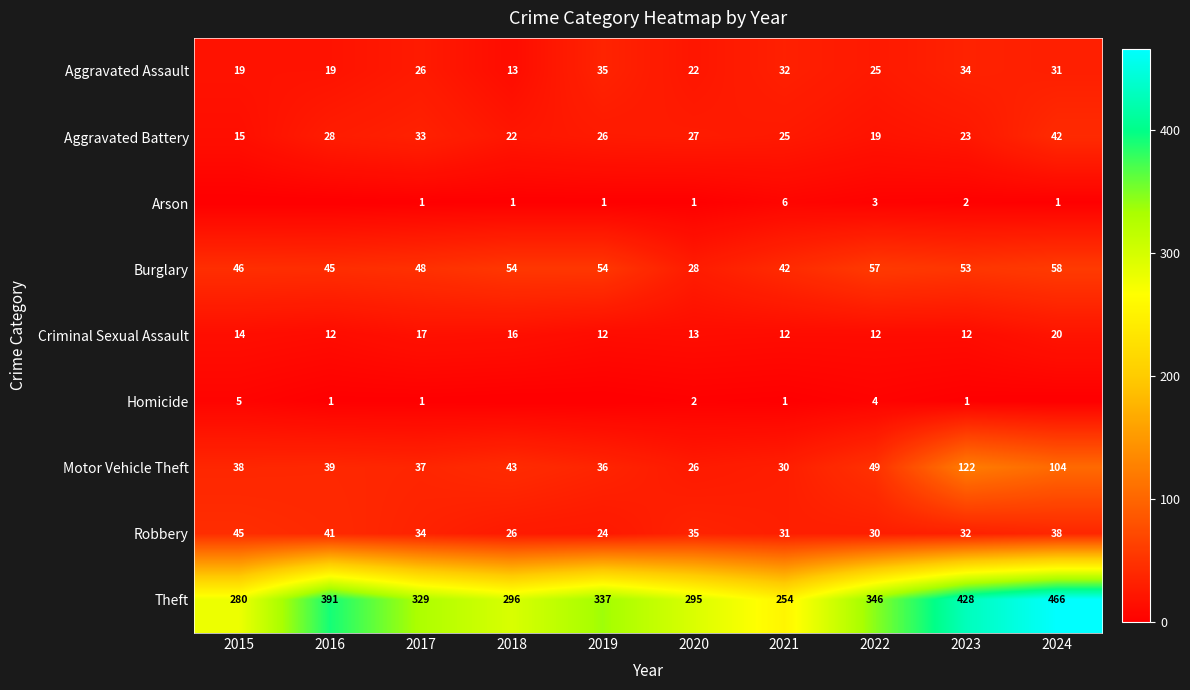

Is the value of Motor Vehicle Theft at 2015 greater than the value of Robbery at 2021?

Yes